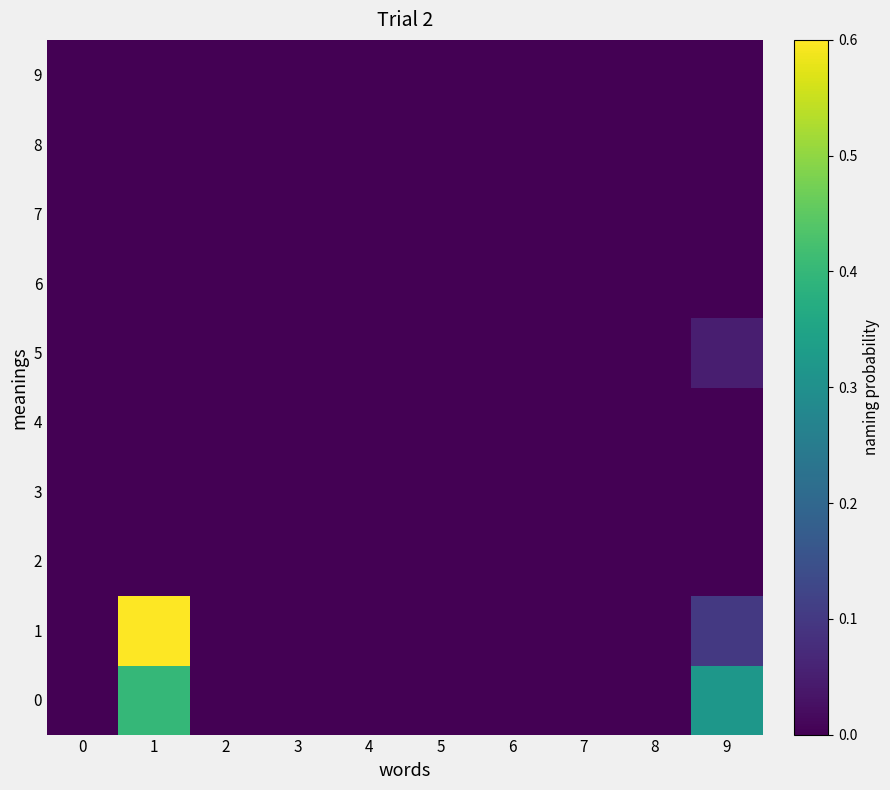

Which series has the widest spread of values?

1